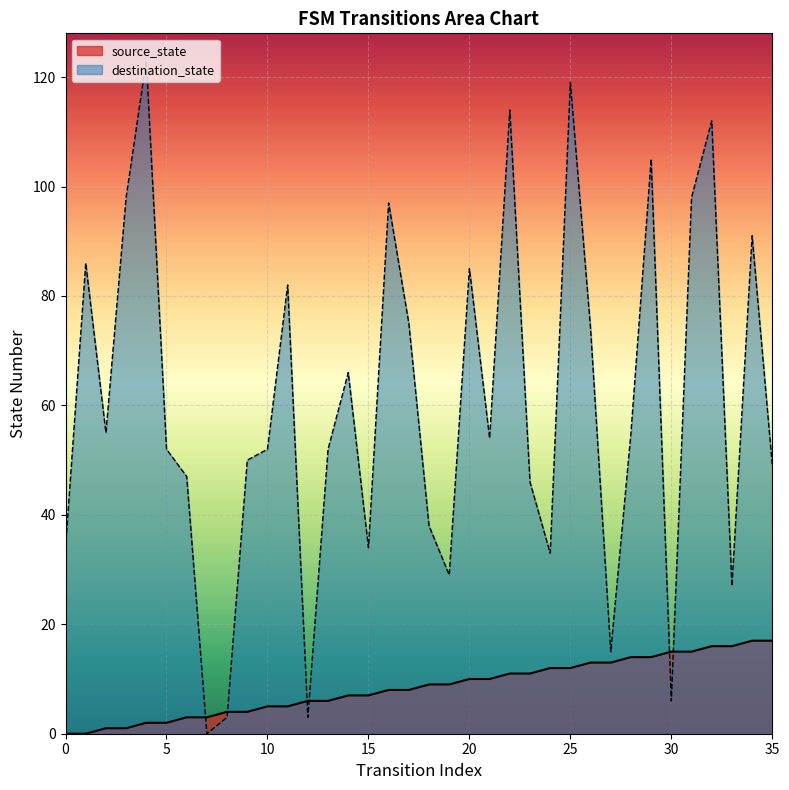

List the series in order of their overall mean, highest first.

destination_state, source_state